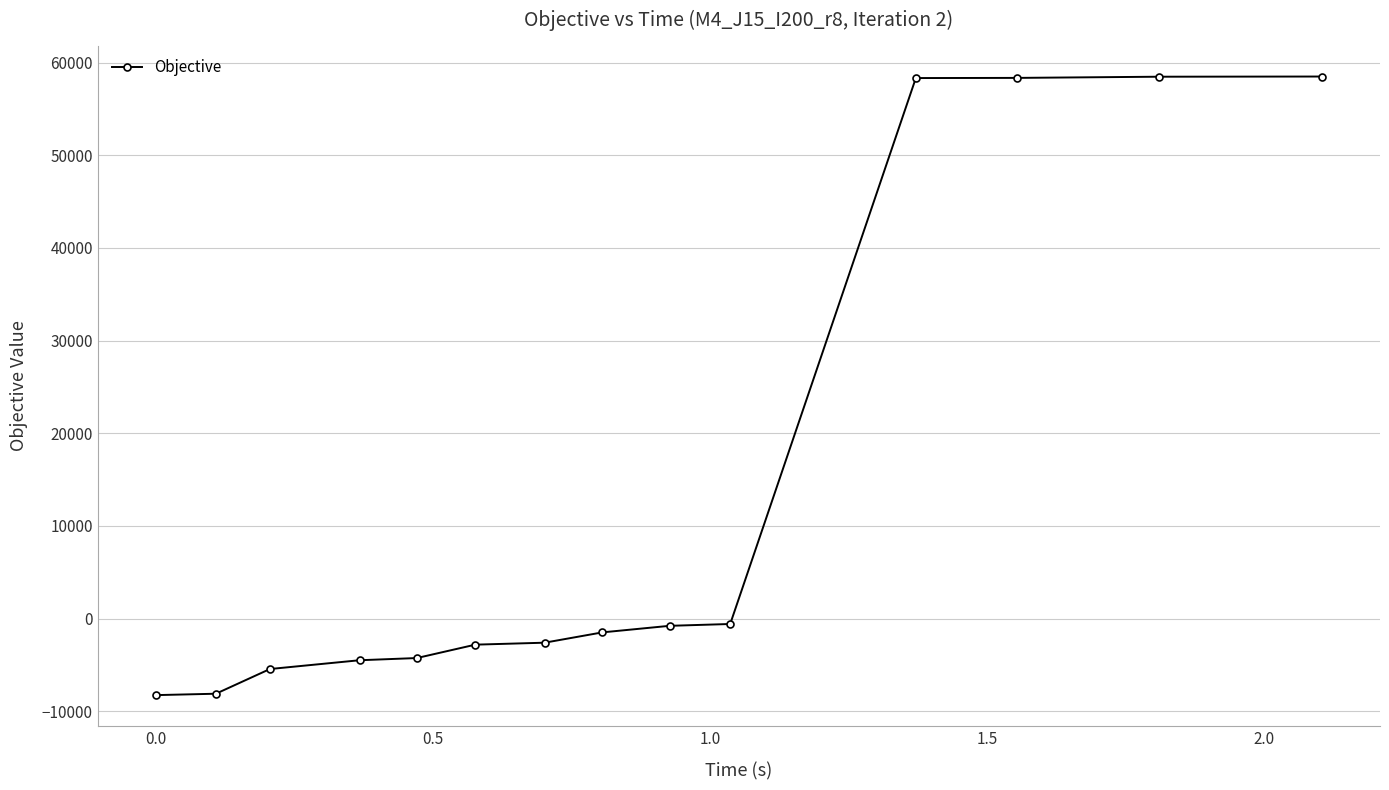

What is the maximum value shown in the chart?

58498.6